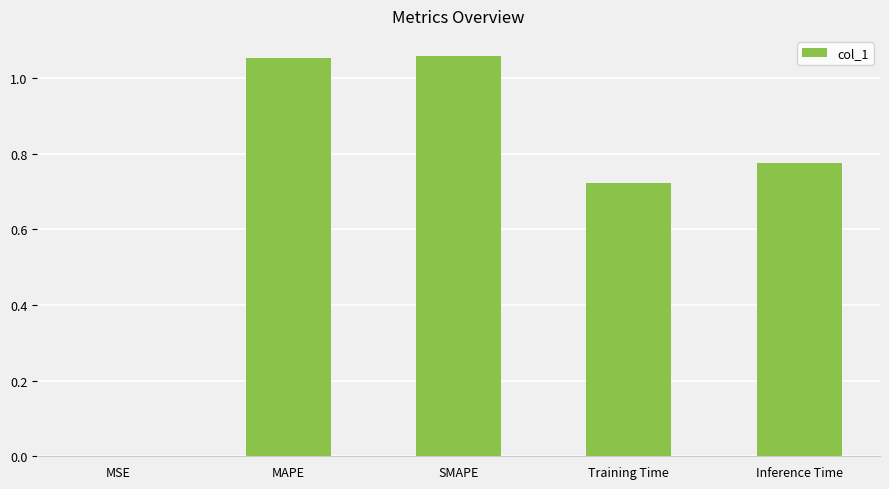

Is it true that the value at MAPE is 0.6?

False